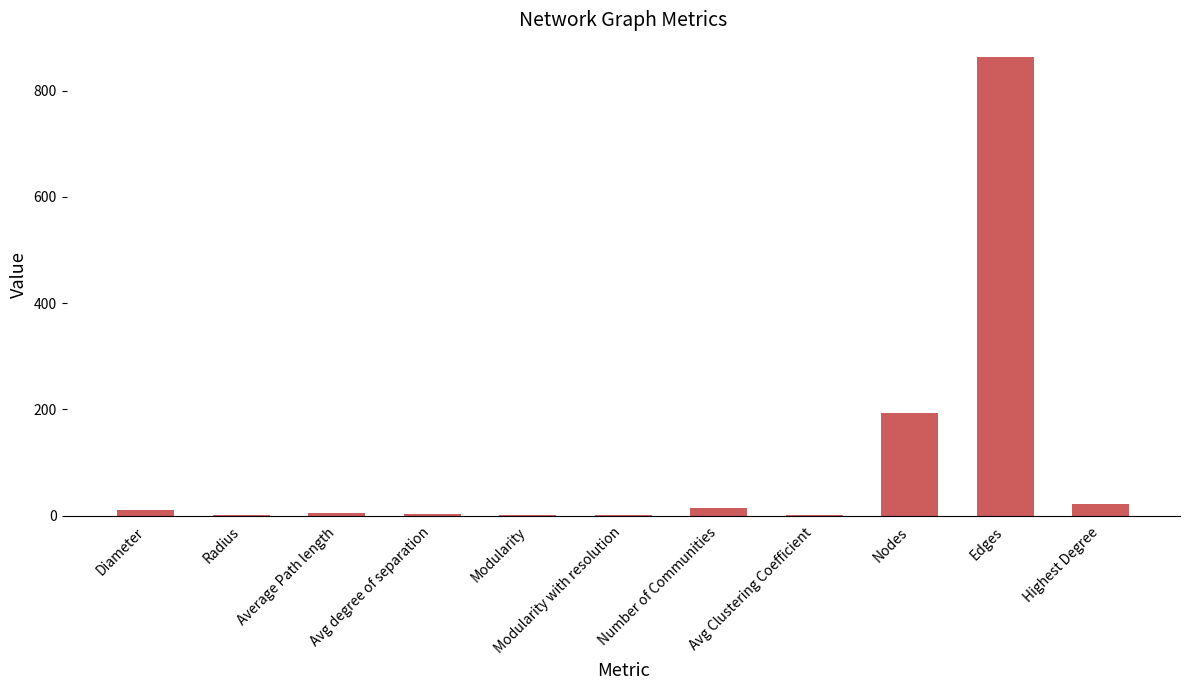

What is the sum of all values?

1116.4